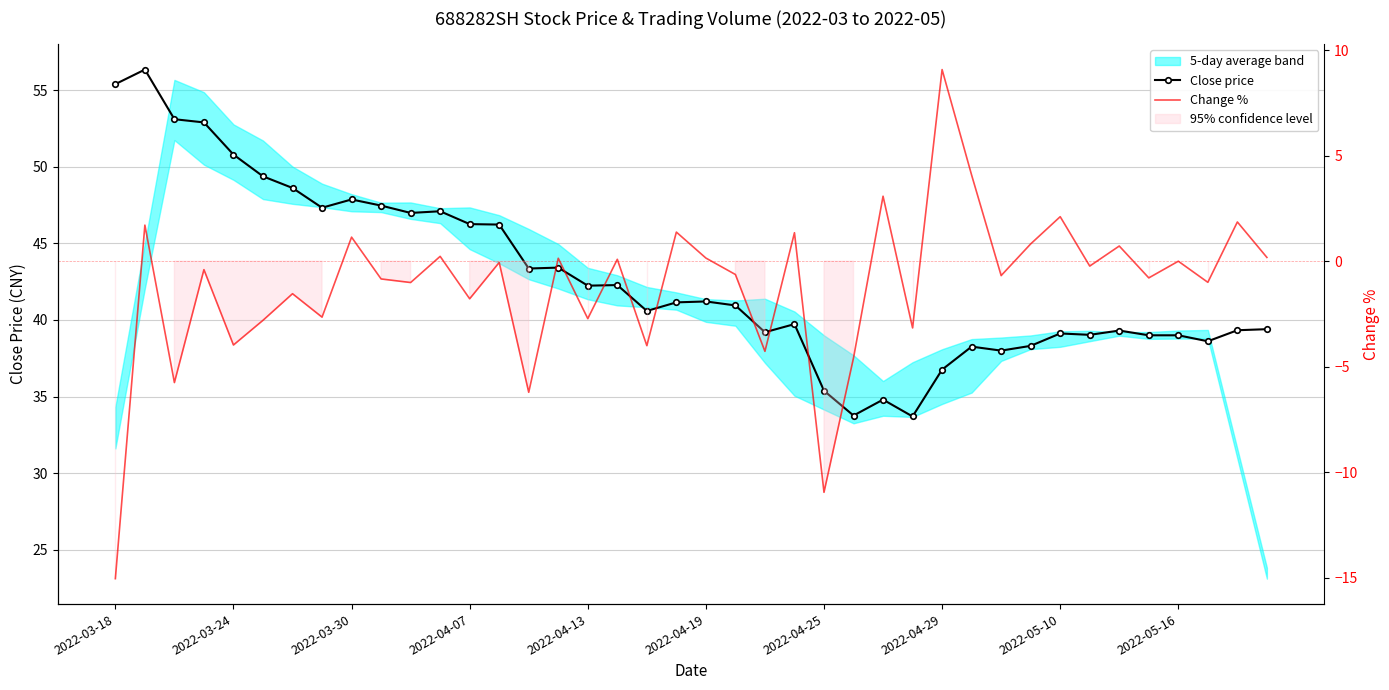

True or false: Change % and Close price intersect in this chart.

False